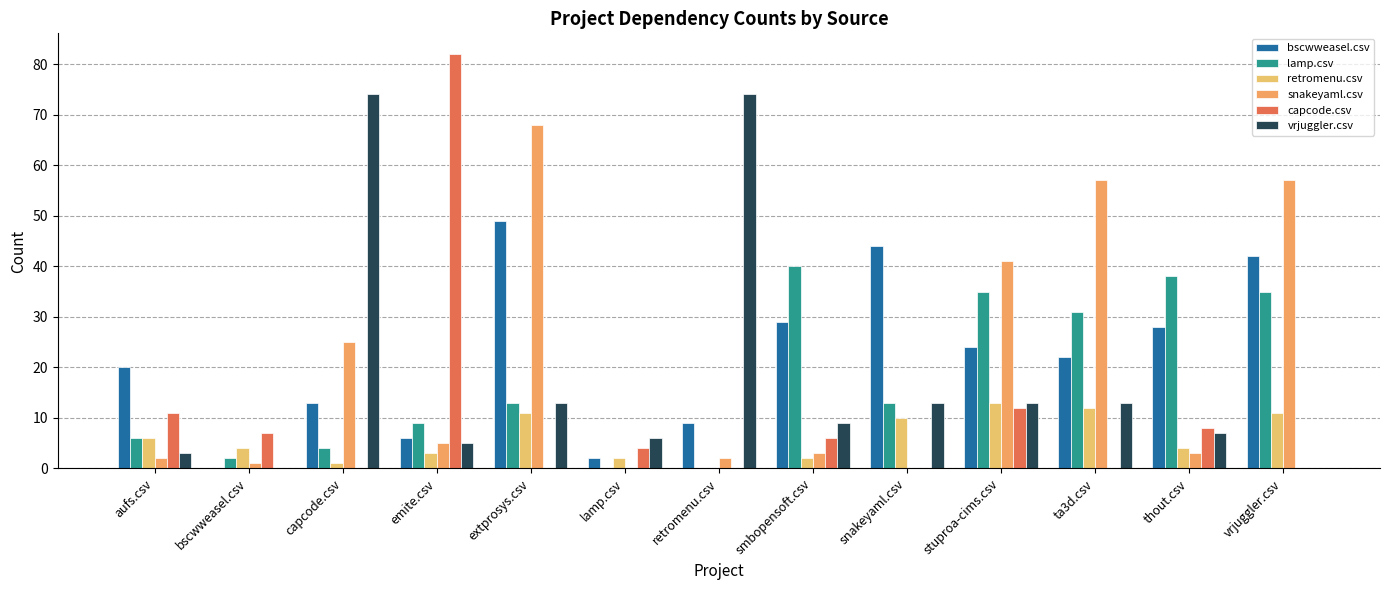

Is the value of retromenu.csv at emite.csv greater than the value of capcode.csv at ta3d.csv?

Yes